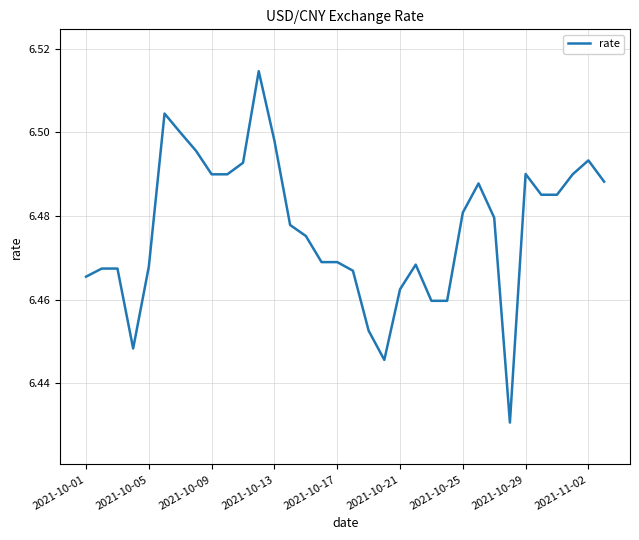

How many lines are shown in the chart?

1